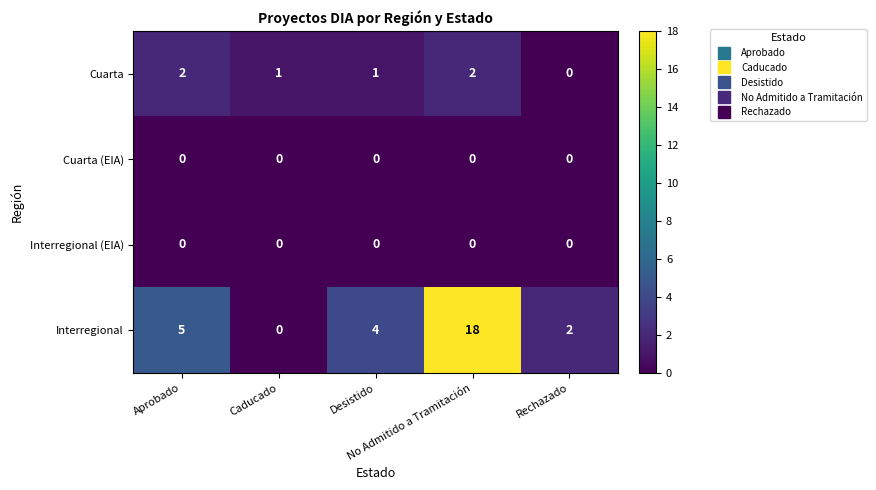

At how many categories does at least one series exceed 3?

3